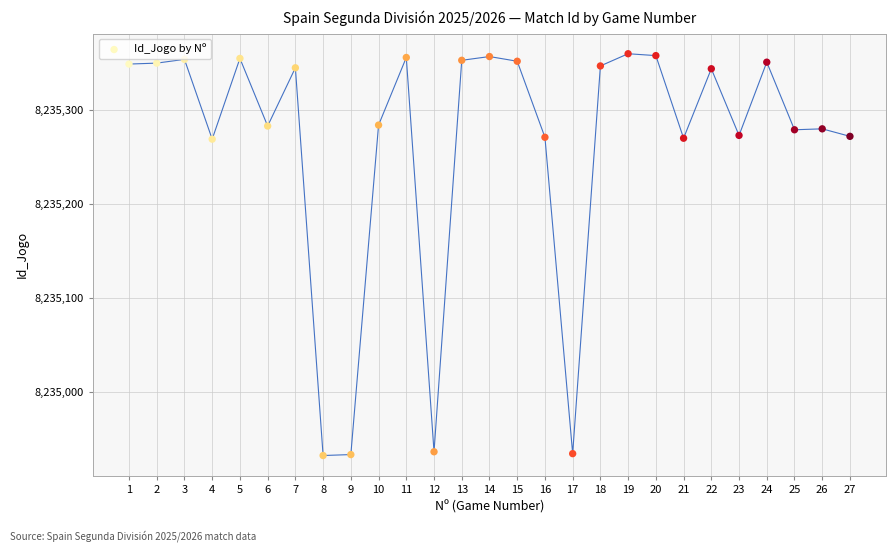

What is the range of Y values (max minus min)?

428